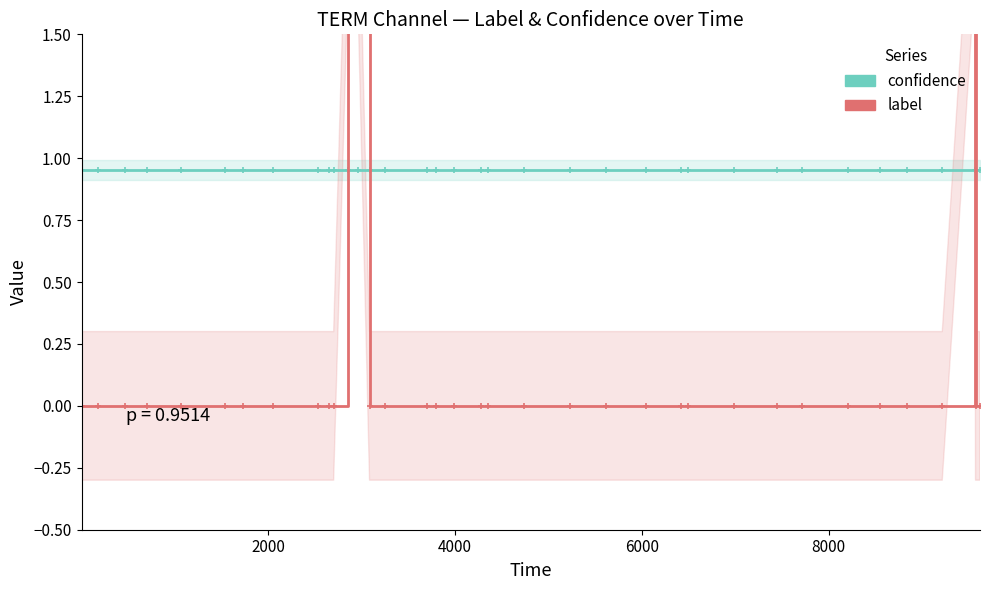

At how many categories does at least one series exceed 0?

36